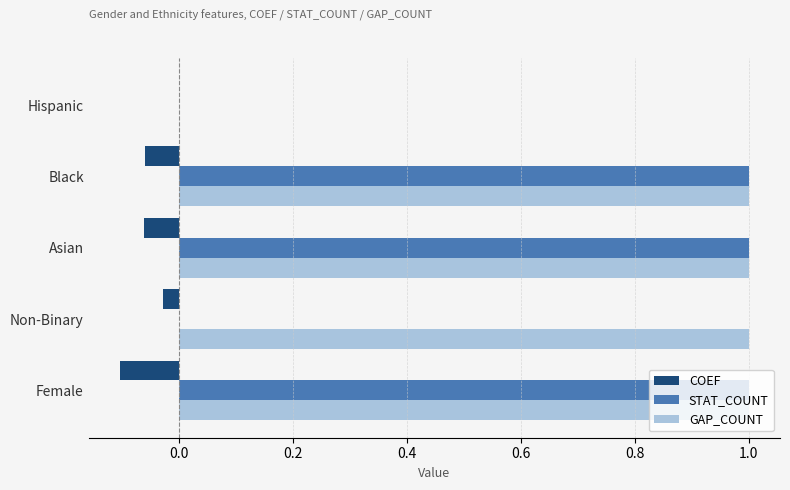

The STAT_COUNT series shows 0.0 at Non-Binary. True or false?

True